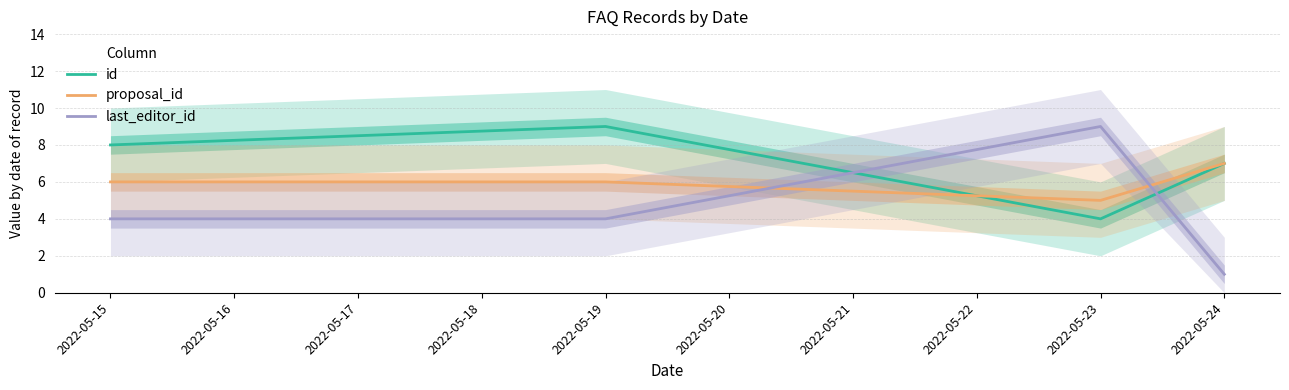

What is the average value of the last_editor_id series?

4